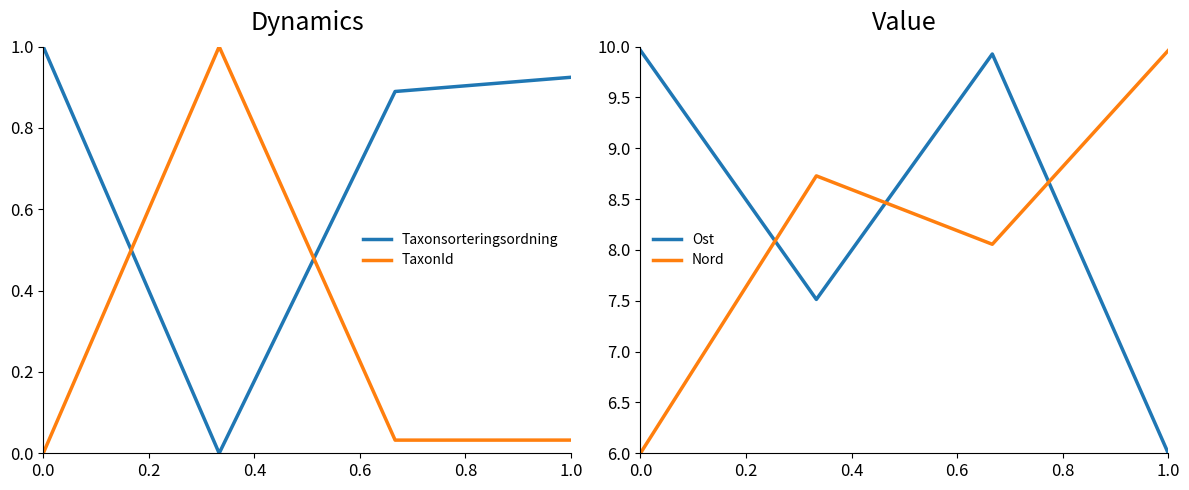

How many interior local valleys does the Ost series have?

1